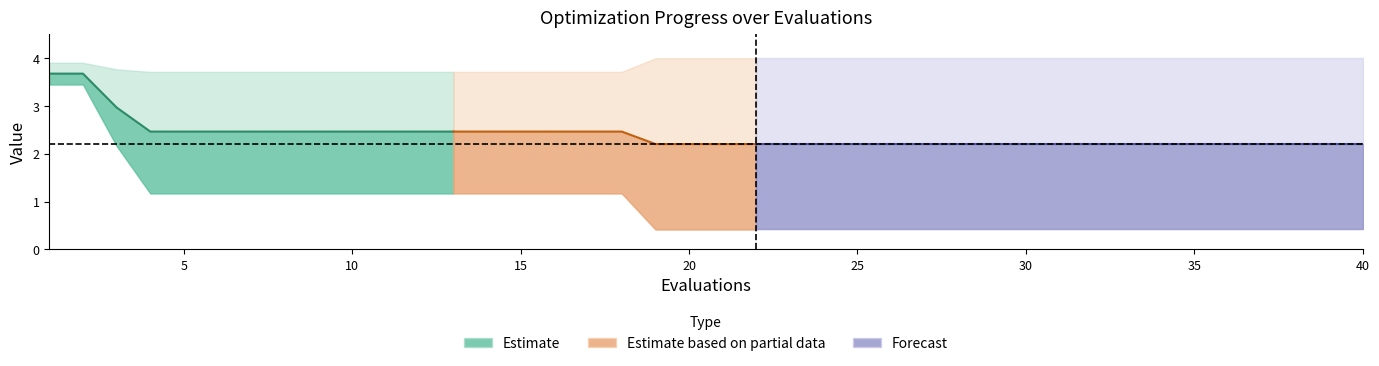

Where is best nearest to the value 1?

4